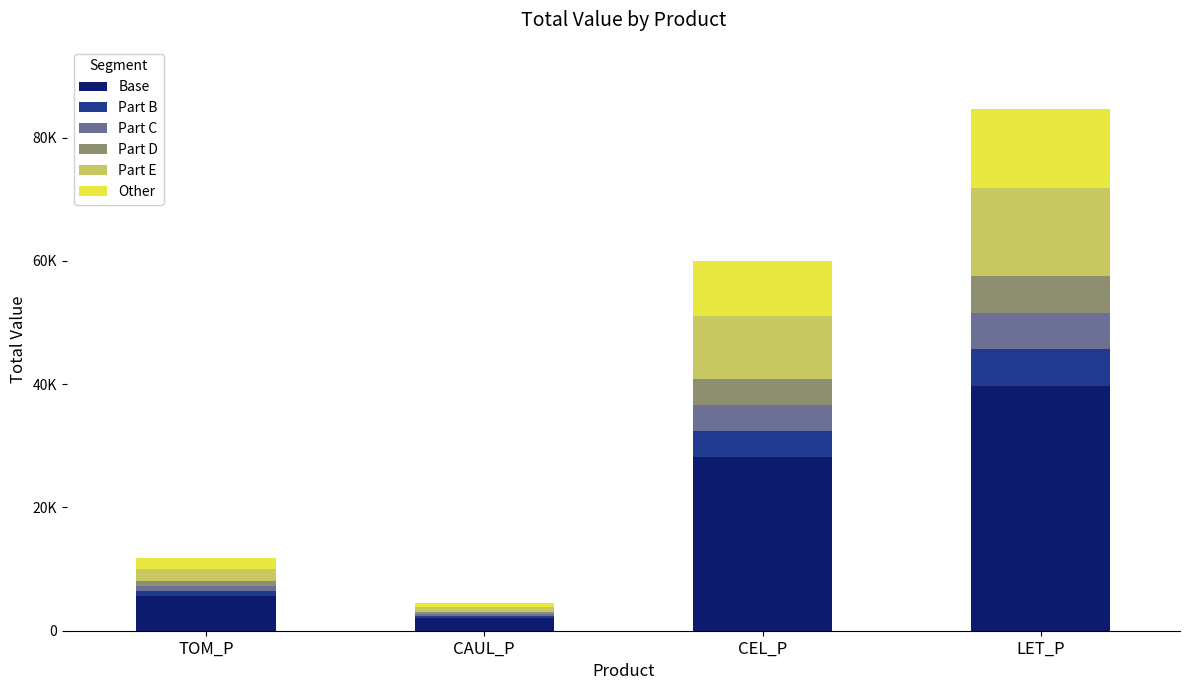

What is the label of the 3rd bar from the right?

CAUL_P